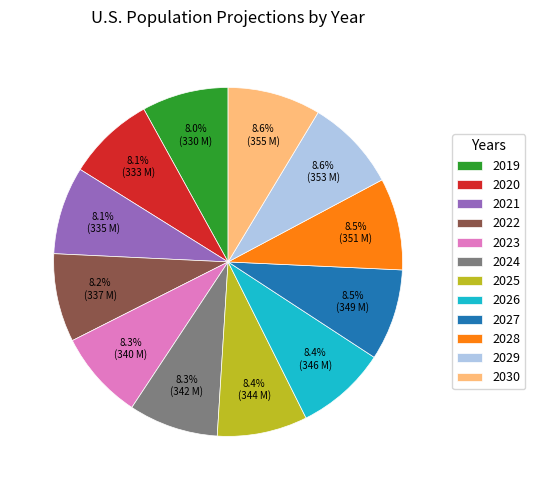

Do 2028 and 2023 together represent more than half of the pie?

No